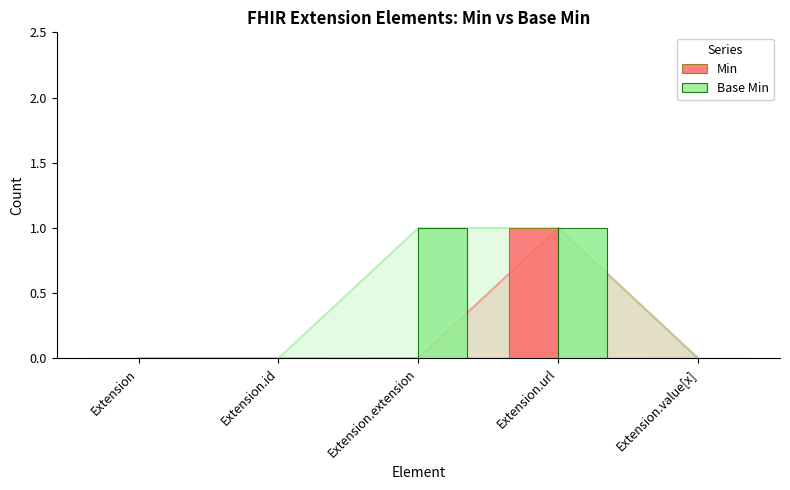

What is the label of the 1st bar from the left?

Extension